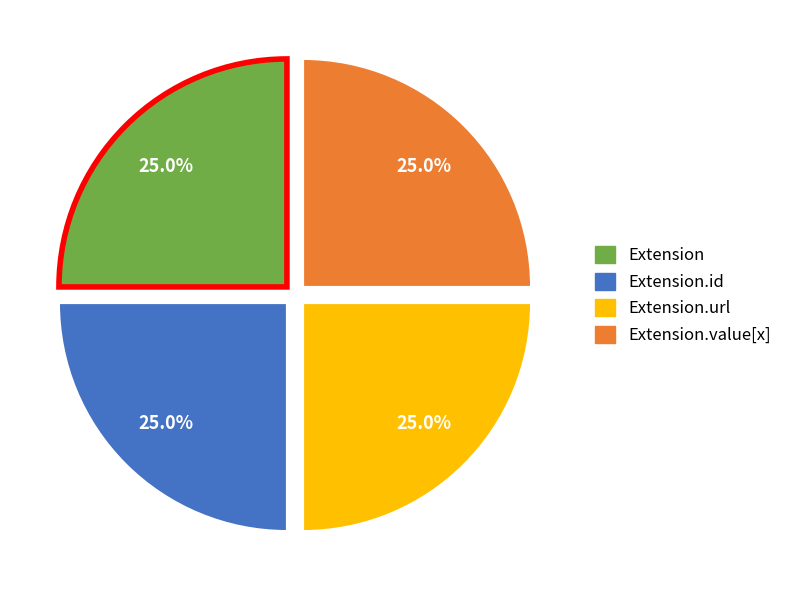

Does any single category account for the majority?

No